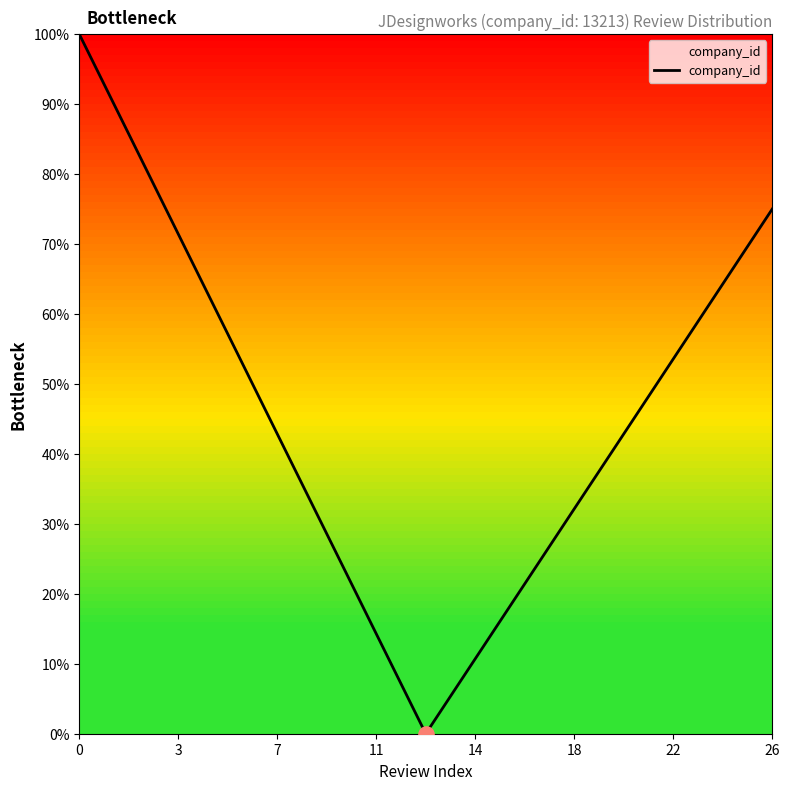

What is the maximum value shown in the chart?

100.0